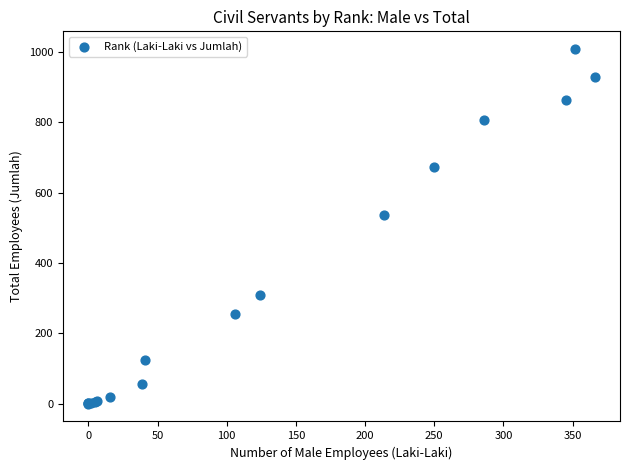

What Y value in the scatter plot is closest to 504?

536